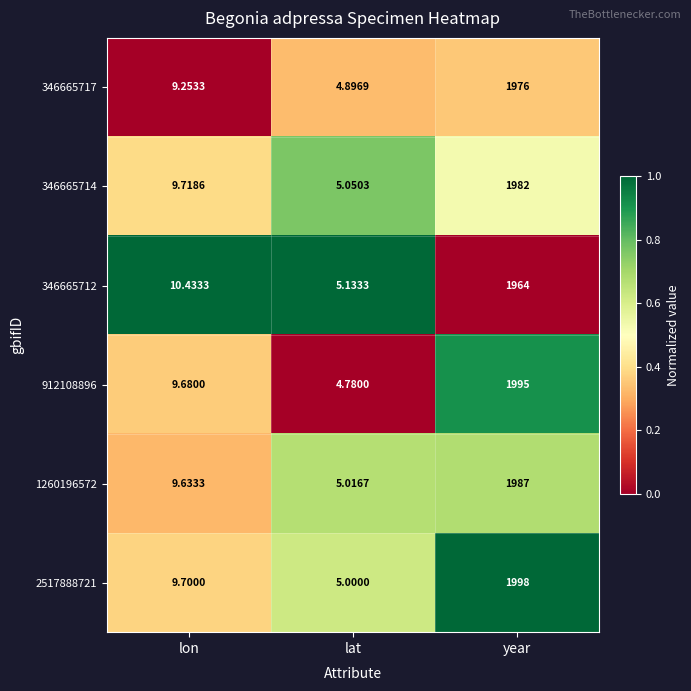

Is the value of 346665712 at lon greater than the value of 912108896 at lon?

Yes